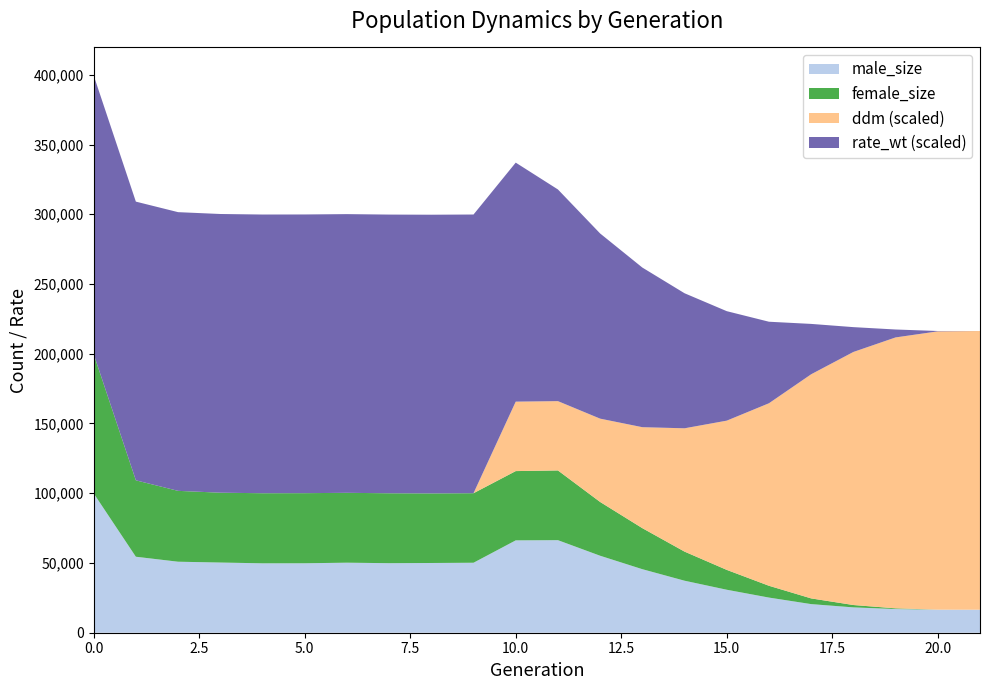

Reading right to left, what are all the values shown in this chart?

male_size: 16500.0	16525.0	16975.0	18172.0	20517.0	25195.0	30815.0	37290.0	45546.0	55188.0	66350.0	66214.0	50174.0	49994.0	49854.0	50212.0	49795.0	49756.0	50321.0	50908.0	54478.0	99941.0
female_size: 0.0	19.0	510.0	1686.0	4086.0	8462.0	14234.0	20858.0	29417.0	38547.0	49985.0	49659.0	49837.0	49875.0	50113.0	50082.0	50253.0	50243.0	50061.0	50793.0	54774.0	99858.0
ddm: 1.0	1.0	1.0	0.9	0.8	0.7	0.5	0.4	0.4	0.3	0.2	0.2	0.0	0.0	0.0	0.0	0.0	0.0	0.0	0.0	0.0	0.0
rate_wt: 0.0	0.0	0.0	0.1	0.2	0.3	0.4	0.5	0.6	0.7	0.8	0.9	1.0	1.0	1.0	1.0	1.0	1.0	1.0	1.0	1.0	1.0